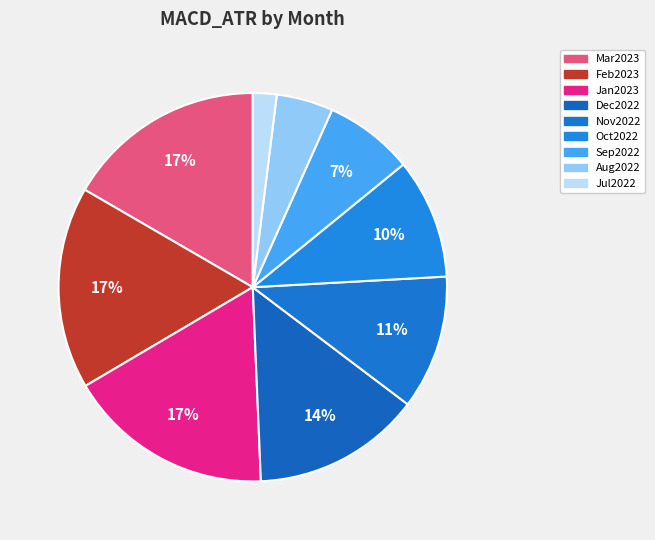

How many segments does this pie chart have?

9